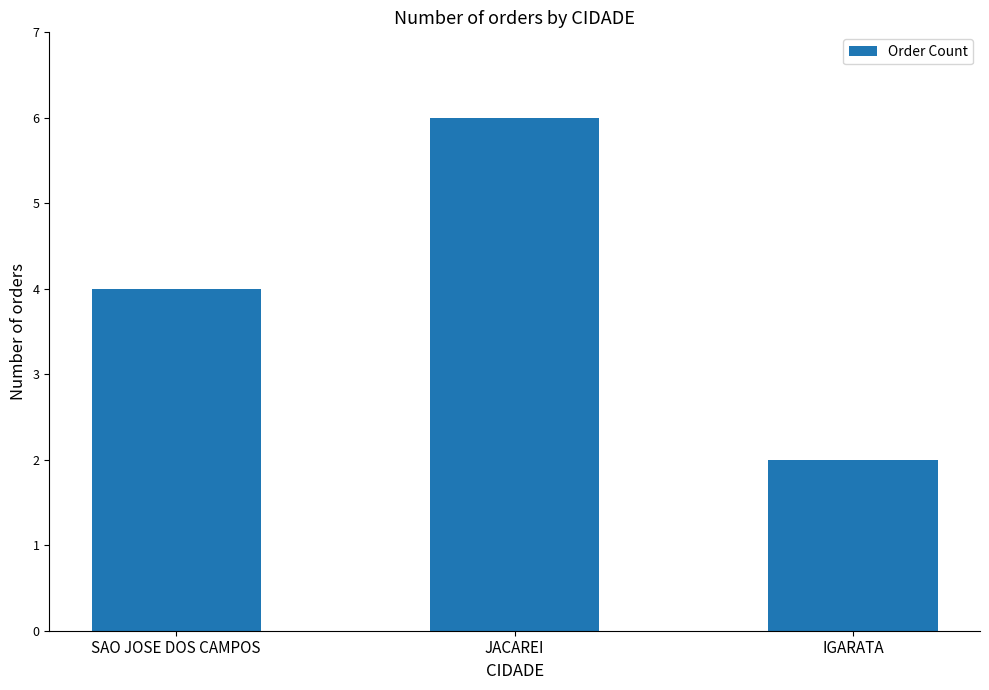

The value at SAO JOSE DOS CAMPOS is 7. True or false?

False